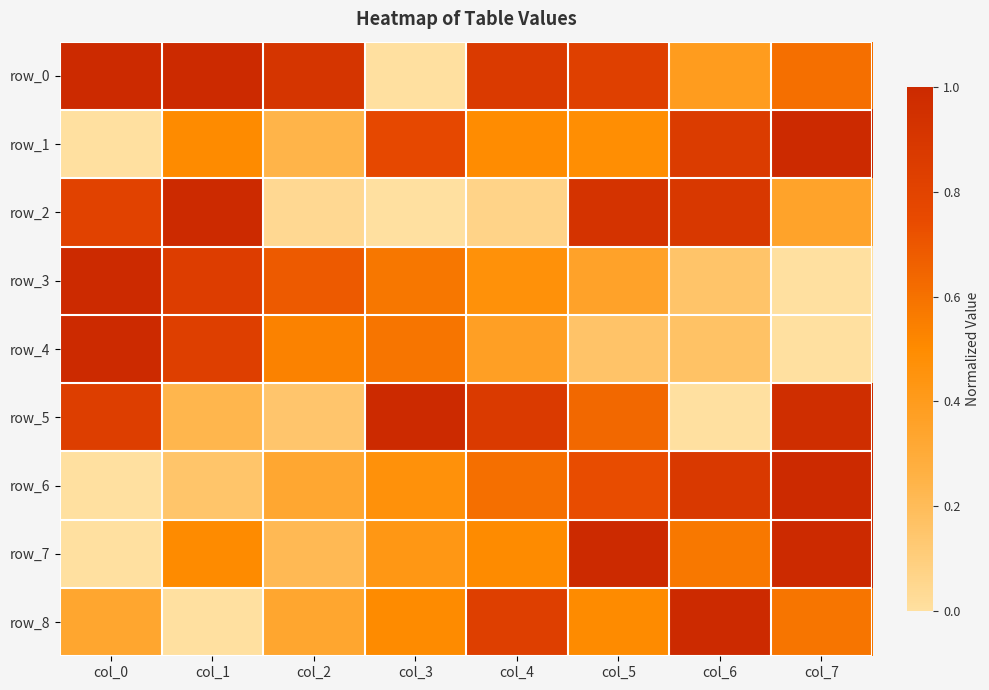

Where is row_2 nearest to the value 0?

col_3